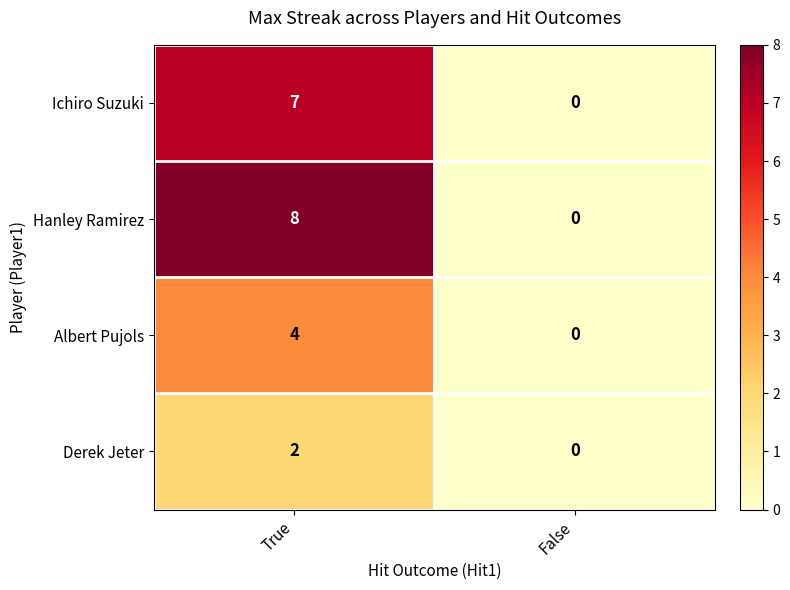

What is the approximate value of Ichiro Suzuki at True?

7